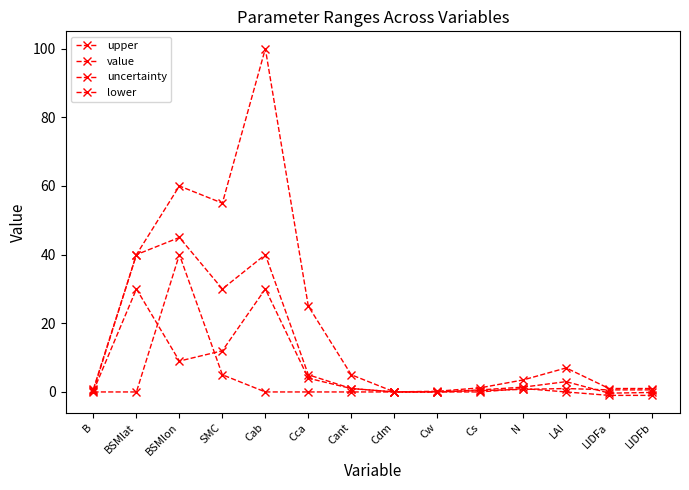

Which series changed the most between Cdm and LAI?

upper